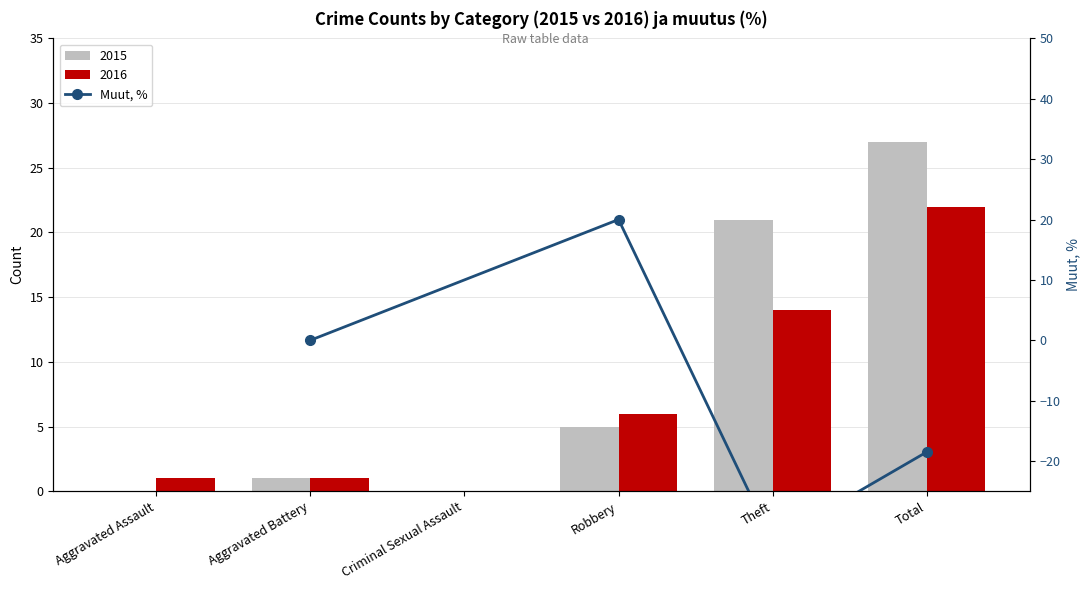

Does the chart contain any negative values?

Yes